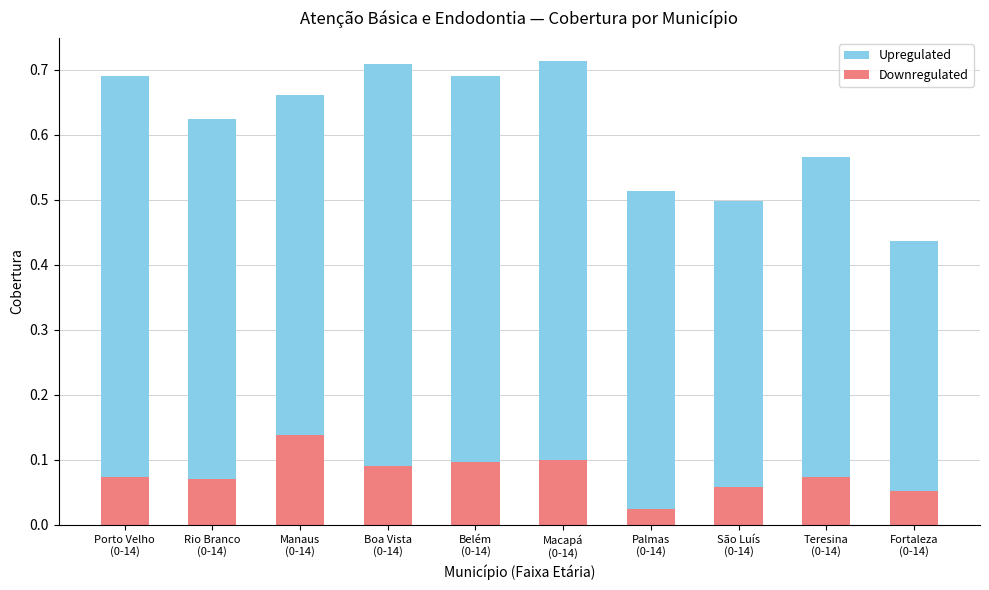

What is the total value across all series at Teresina
(0-14)?

0.6